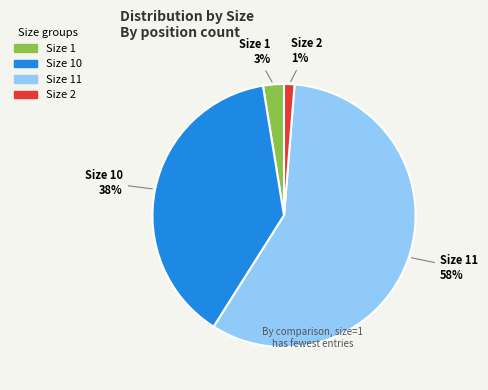

Is there any slice that represents more than half of the pie?

Yes